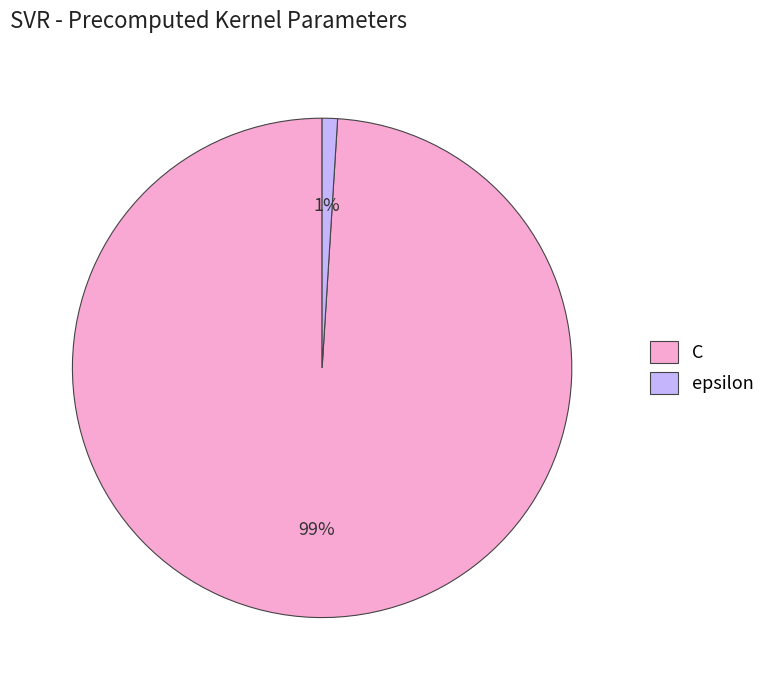

To the nearest percent, what is the average slice percentage?

50%